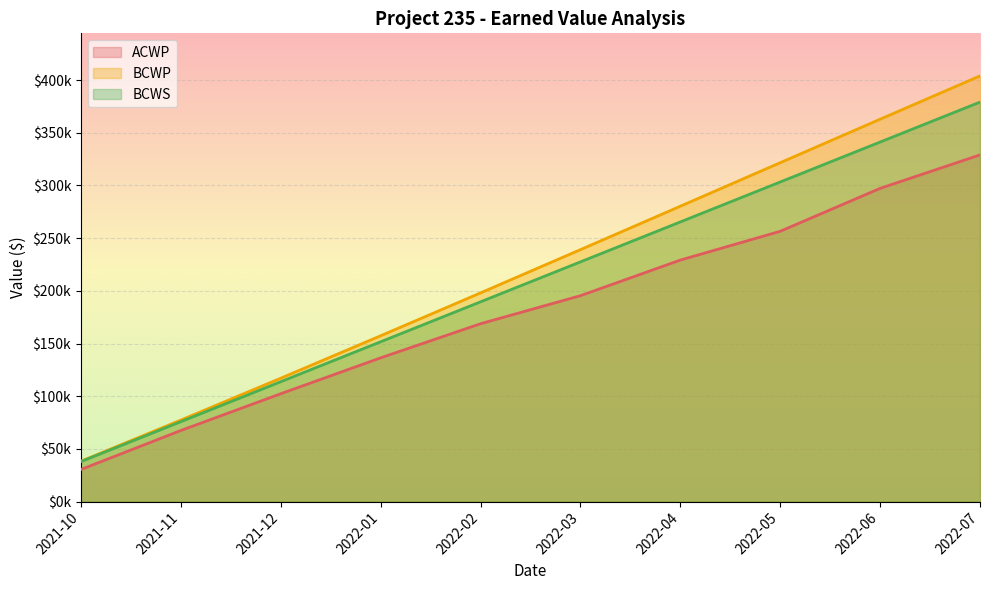

True or false: BCWS and ACWP cross at least once.

False